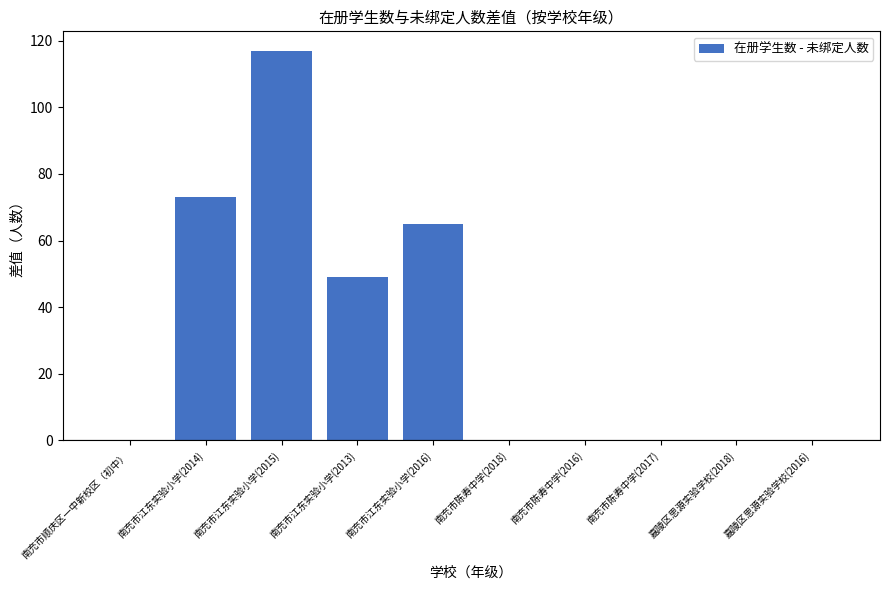

The value at 嘉陵区思源实验学校(2016) is -45. True or false?

False